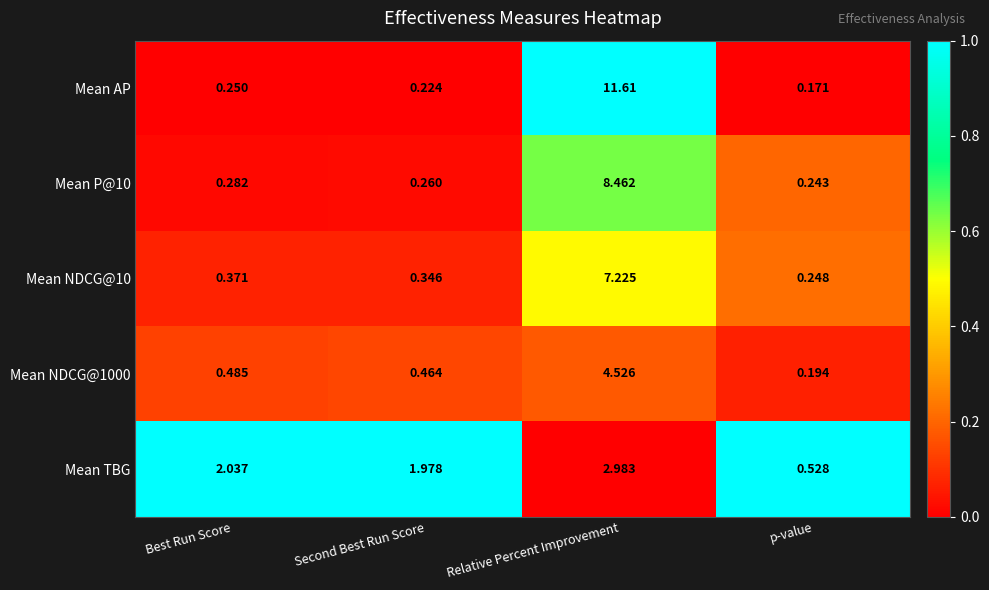

Between Best Run Score and Relative Percent Improvement, which series saw the biggest shift?

Mean AP